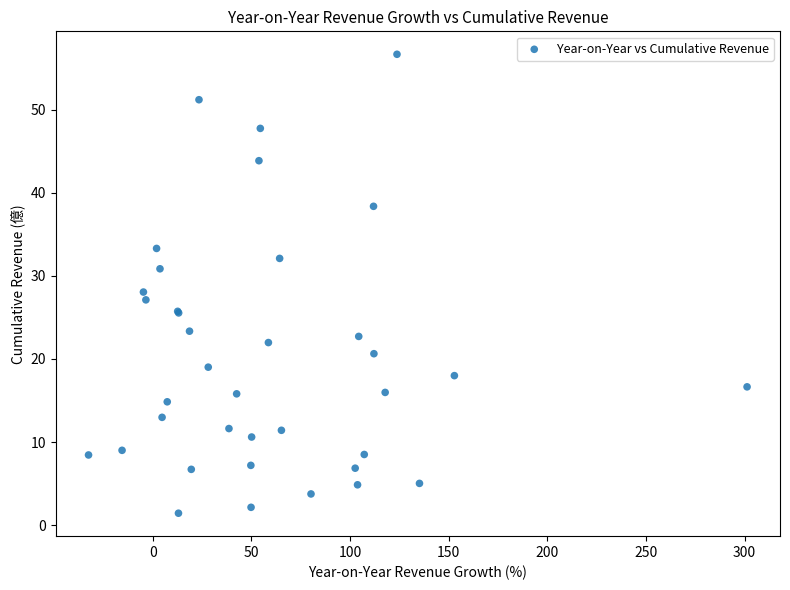

What Y value in the scatter plot is closest to 29?

28.1